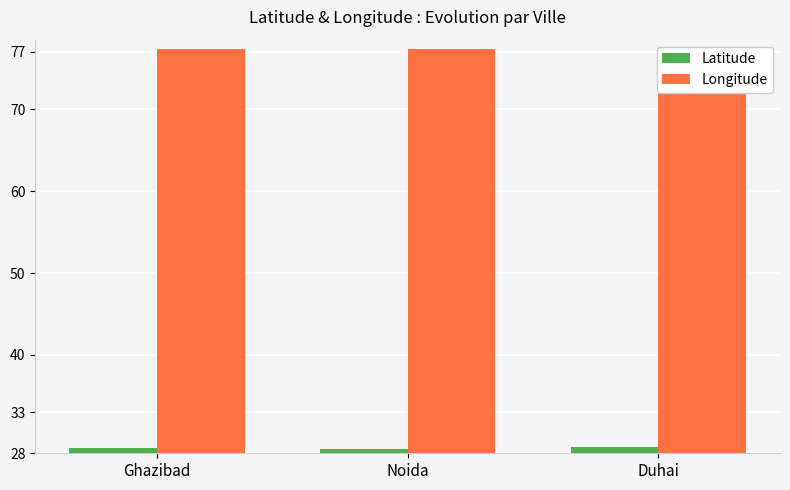

At which label is Latitude closest to 28?

Noida